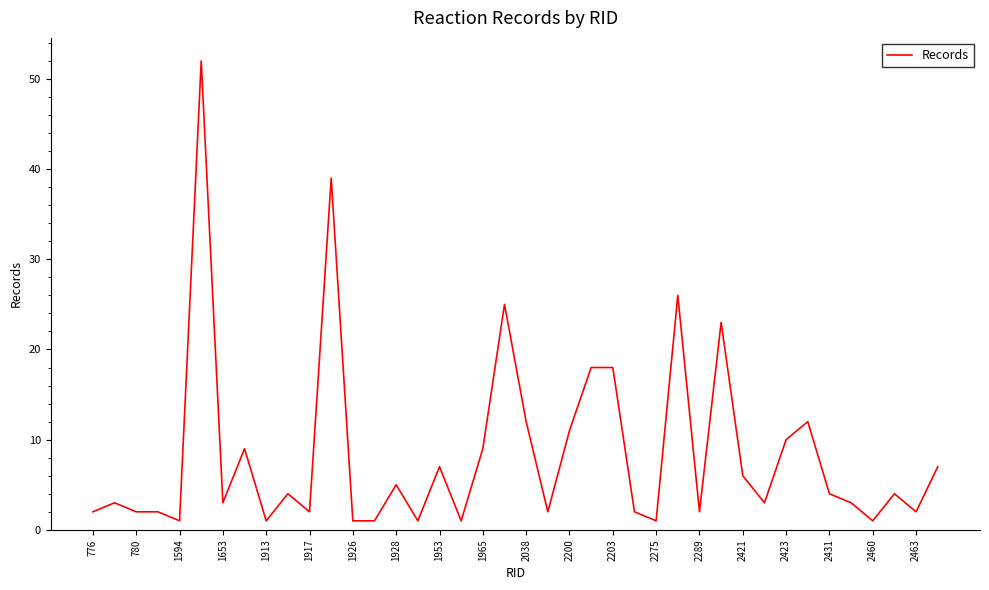

What is the sum of all values?

337